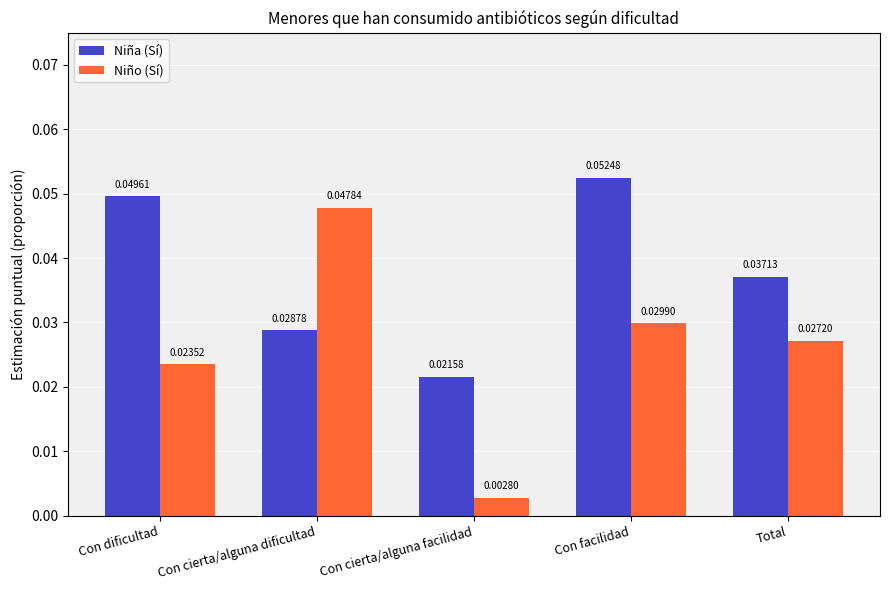

Rank the categories by Niño (Sí) value from lowest to highest.

Con cierta/alguna facilidad, Con dificultad, Total, Con facilidad, Con cierta/alguna dificultad